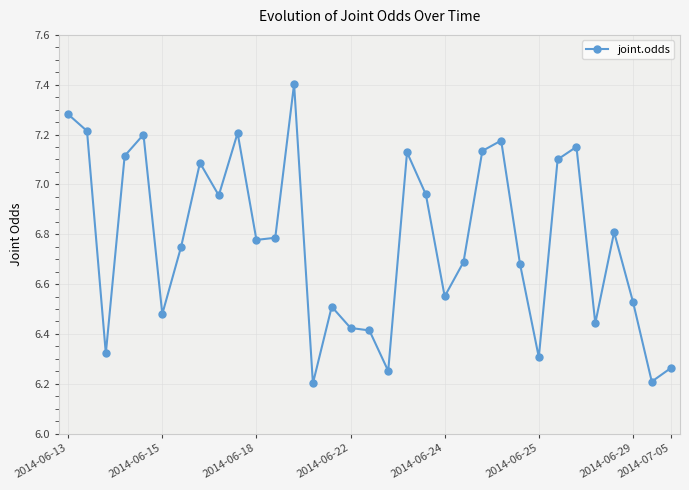

True or false: there are more than 0 points higher than both neighbors.

True